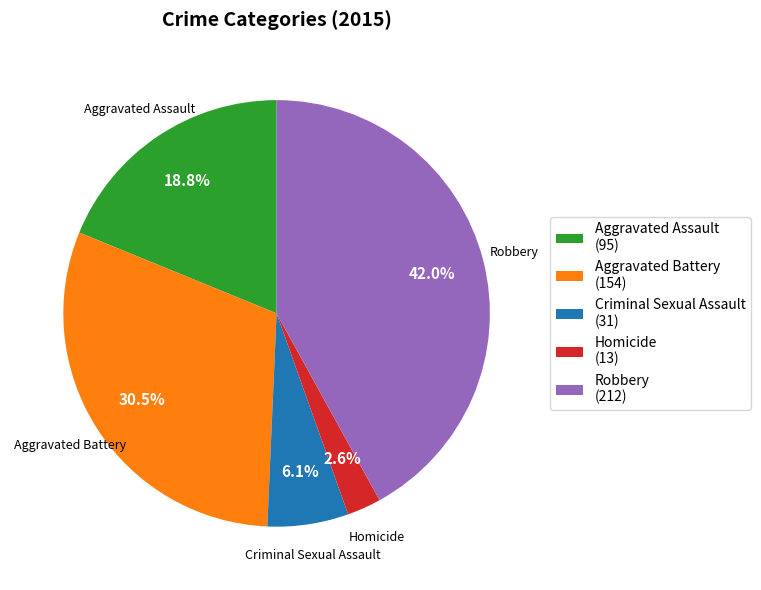

Which category has the smallest portion of the pie?

Homicide